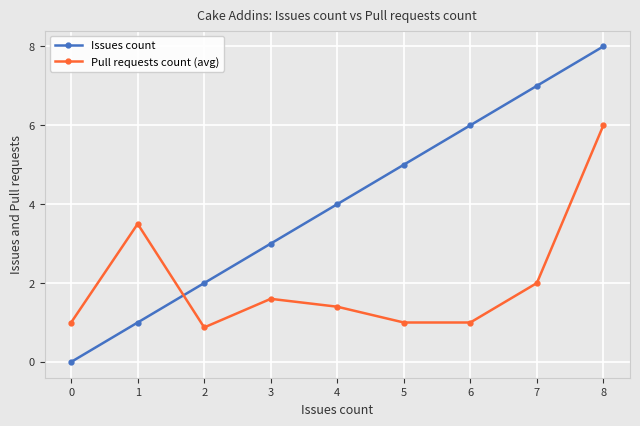

What is the value of the Issues count point at the 5th from the left?

4.0